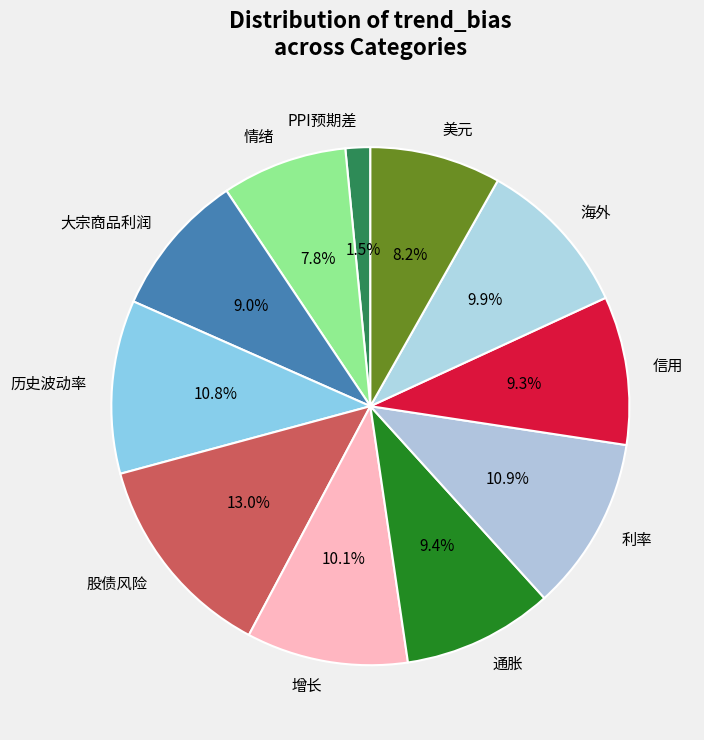

What is the ratio of the value at 增长 to the value at 海外?

1.0